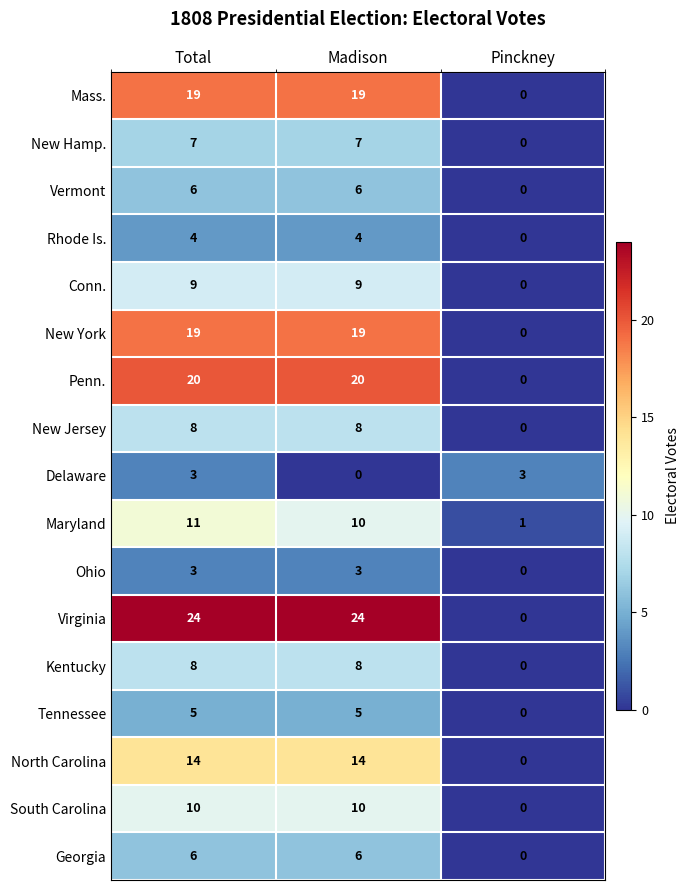

How many Rhode Is. values are between 0 and 4?

3